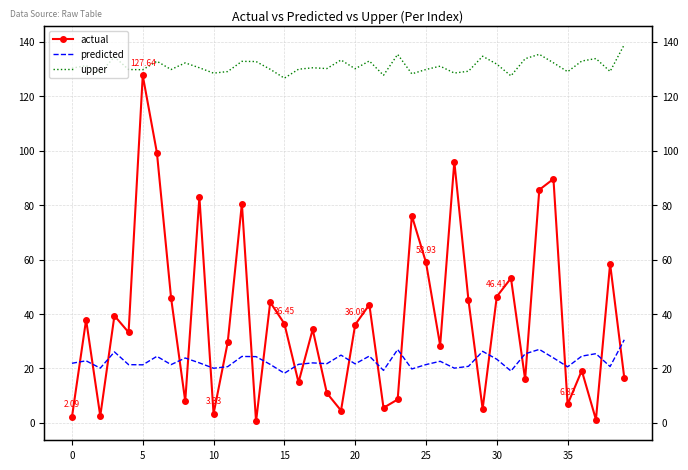

What value does the actual series have at 15?

36.4